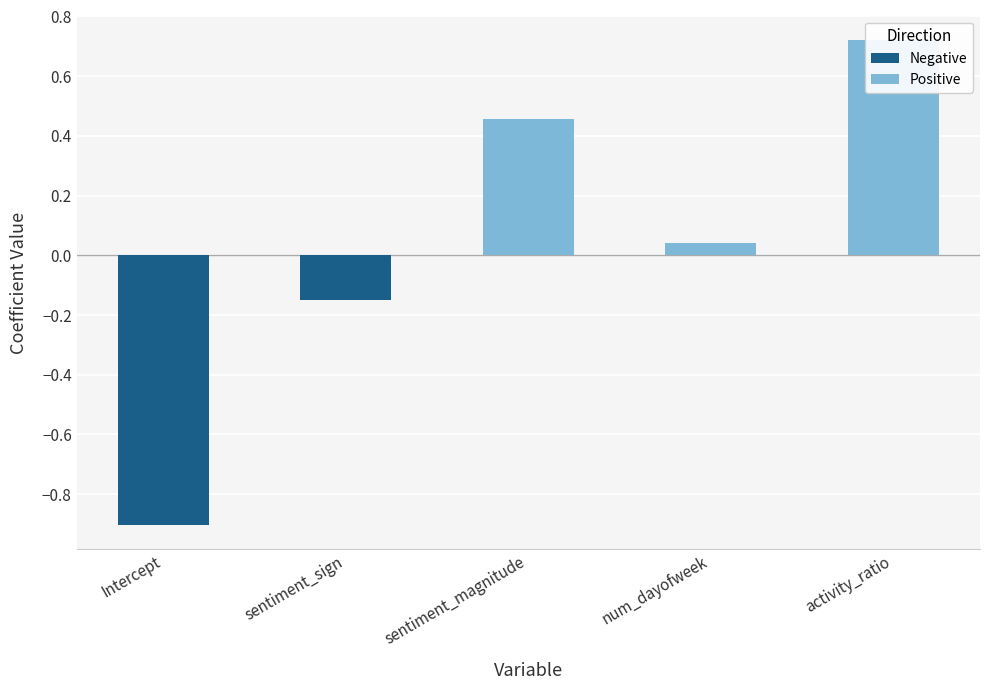

Where is the data nearest to the value 0?

num_dayofweek